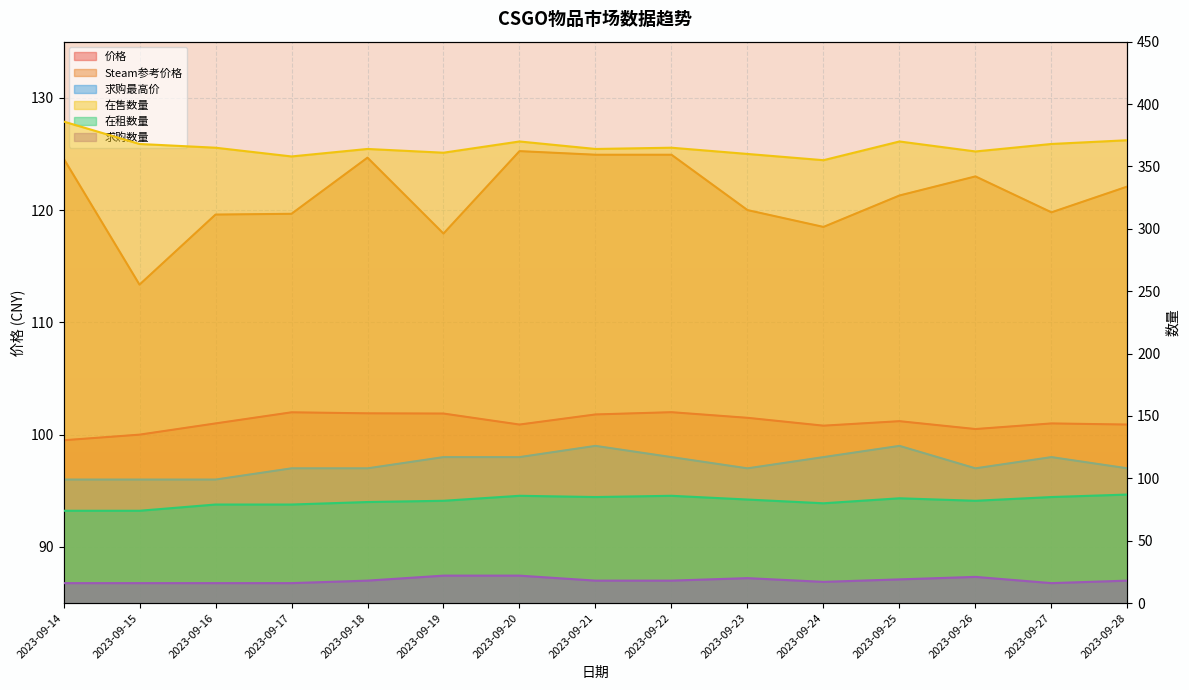

Where is 价格 nearest to the value 100?

2023-09-15